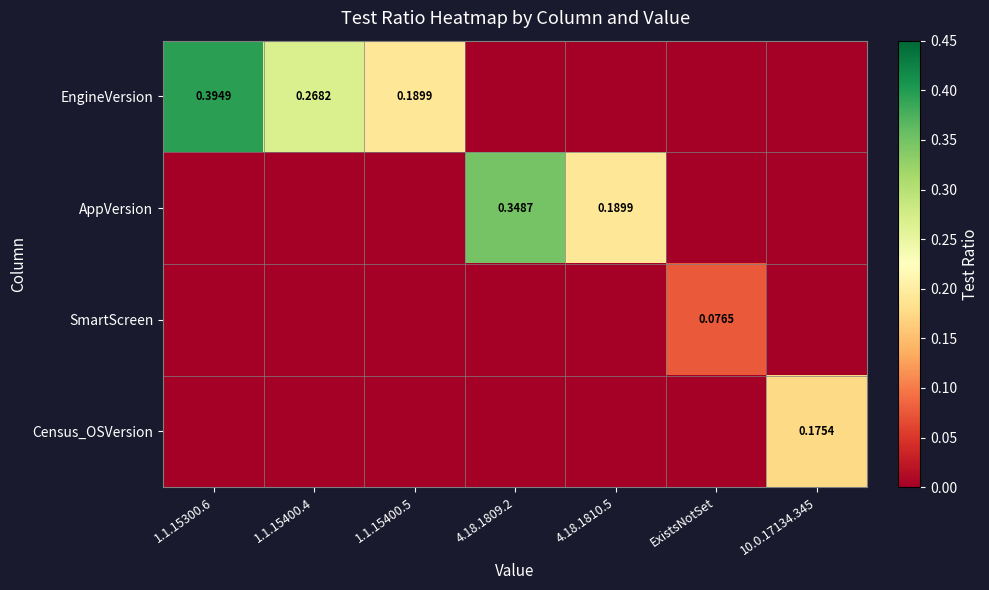

How many data points in Census_OSVersion are above 0?

1